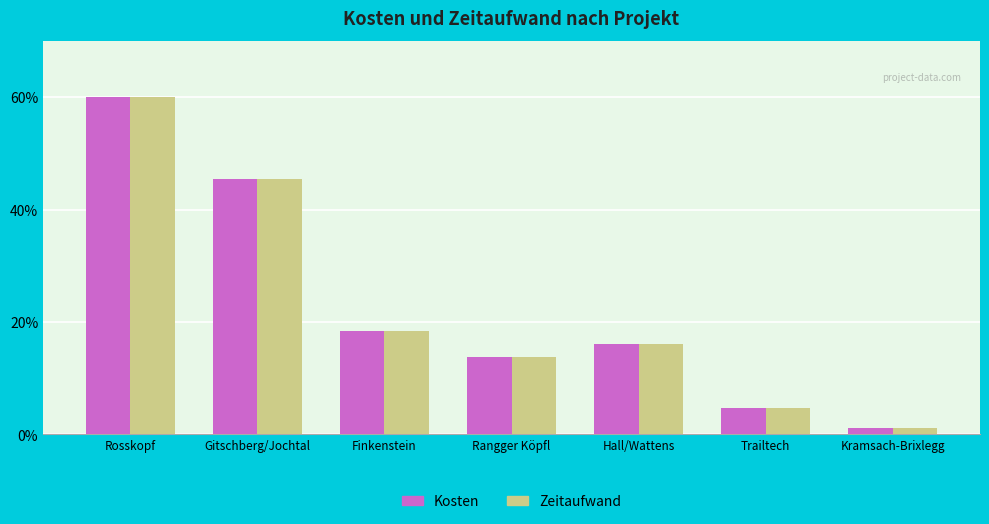

List the labels in order of Kosten value, smallest first.

Kramsach-Brixlegg, Trailtech, Rangger Köpfl, Hall/Wattens, Finkenstein, Gitschberg/Jochtal, Rosskopf